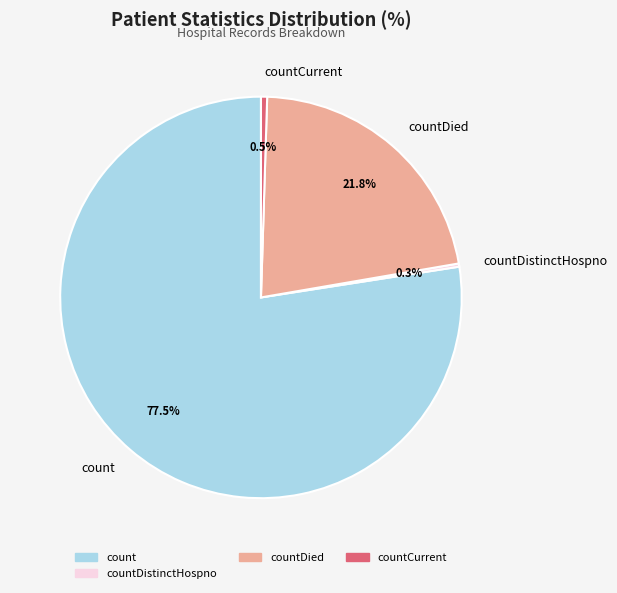

Combined, do countCurrent and count account for over 50%?

Yes